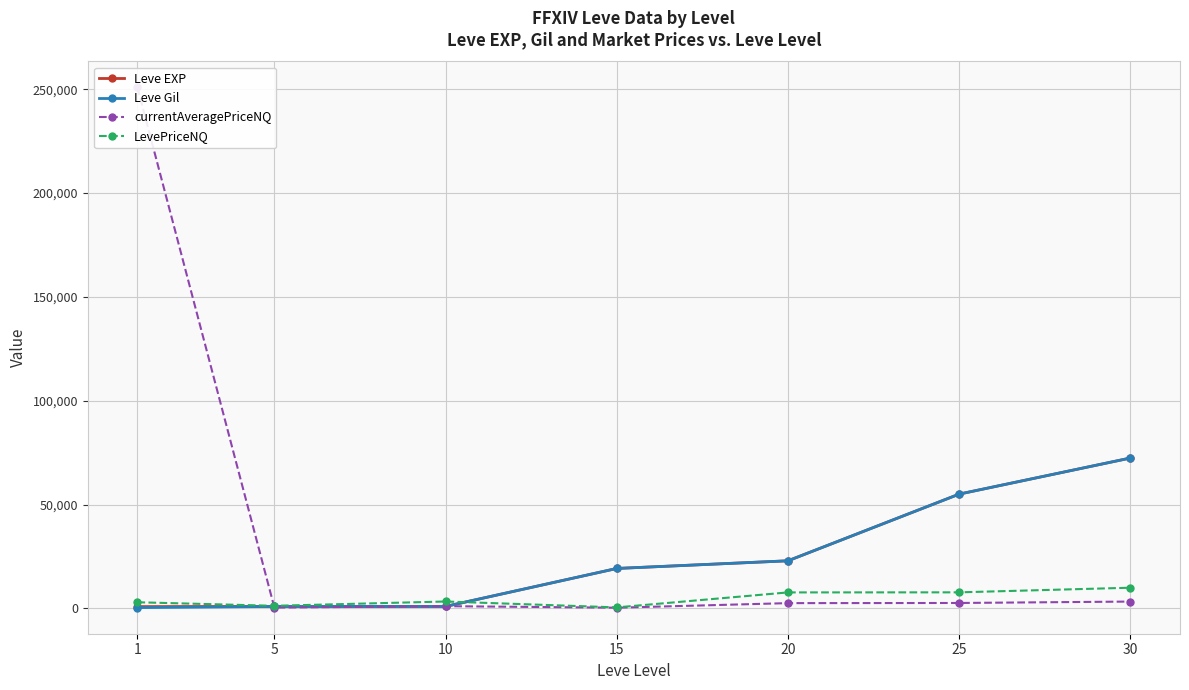

What is the difference between the Leve Gil values at 20 and 15?

3690.0